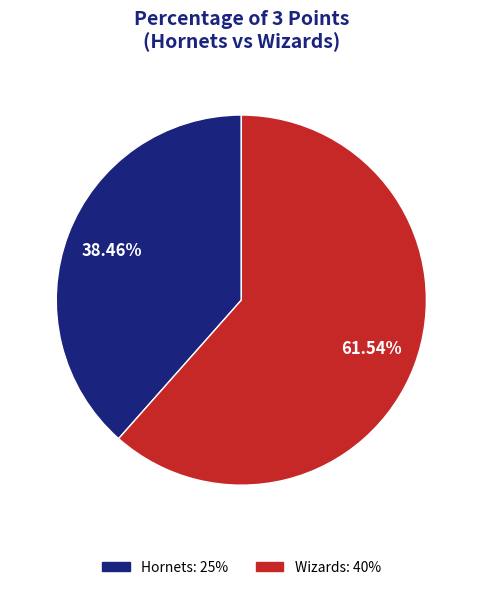

What is the ratio of the value at Hornets to the value at Wizards?

0.6